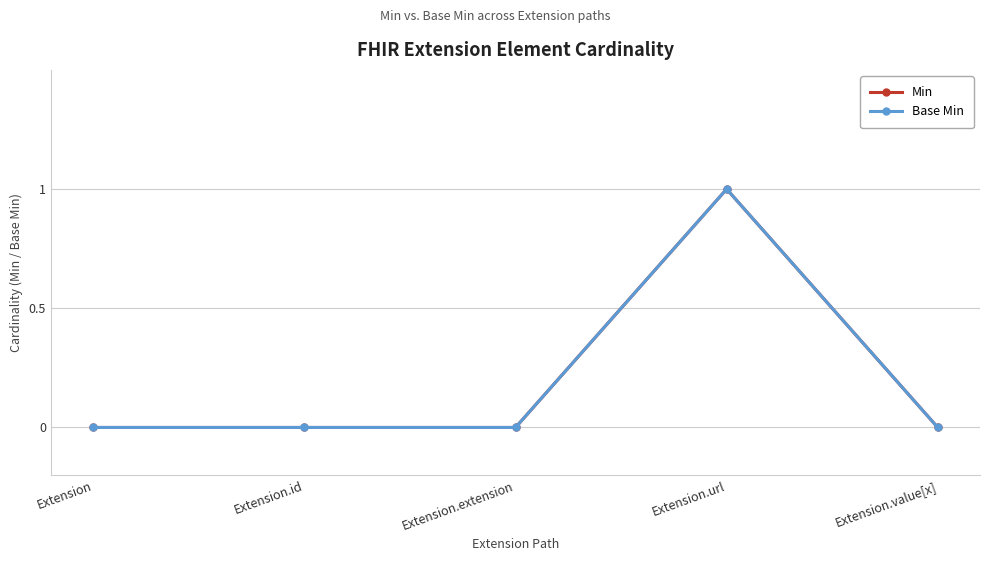

Does the chart have visible grid lines?

Yes